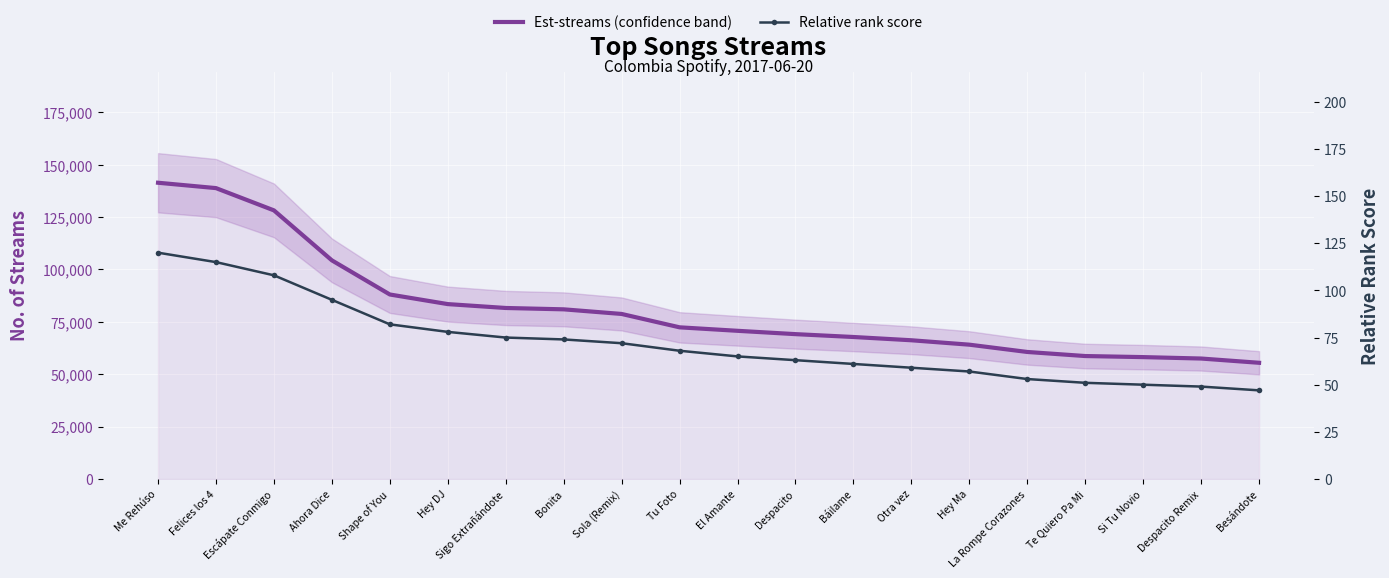

List the series in order of their overall mean, lowest first.

Relative rank score, Est-streams (confidence band)